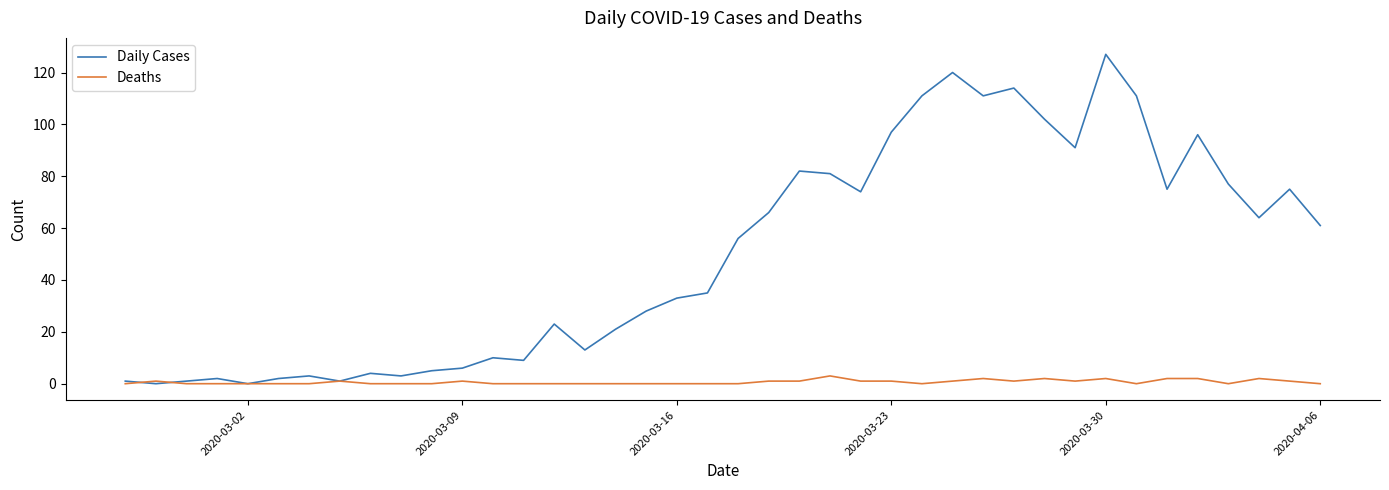

Rank the series by their maximum value, from lowest to highest.

Deaths, Daily Cases